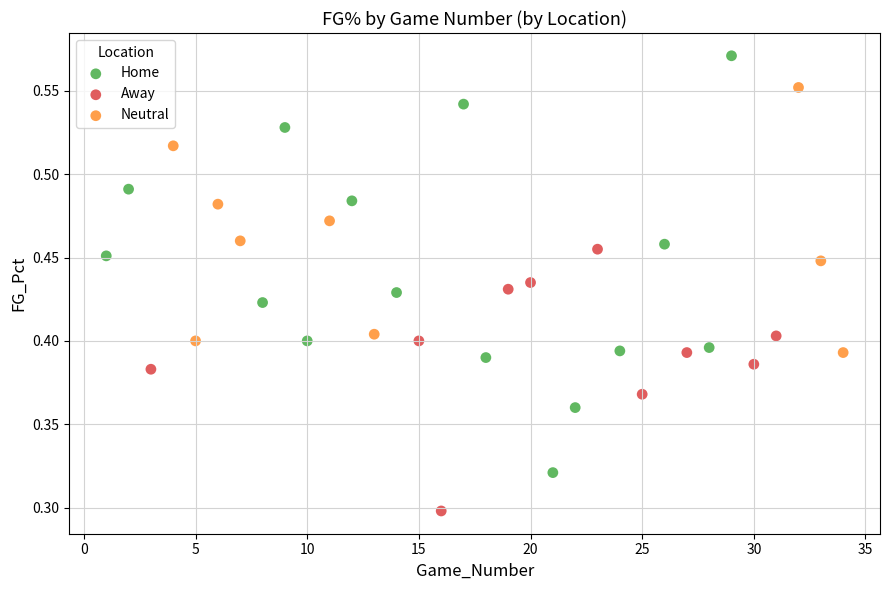

Which series has the widest spread of Y values?

Home